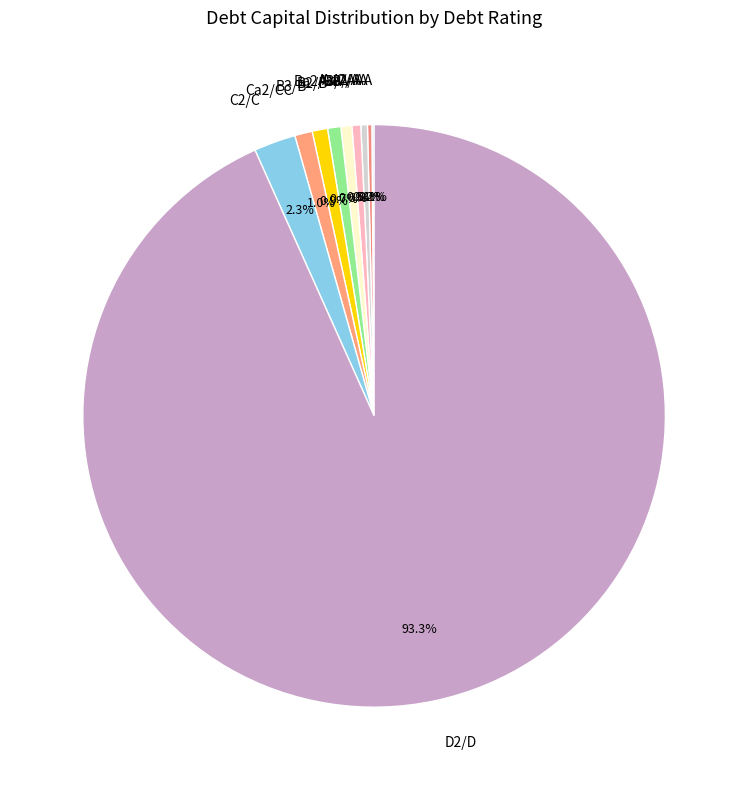

Combined, do C2/C and B2/B account for over 50%?

No